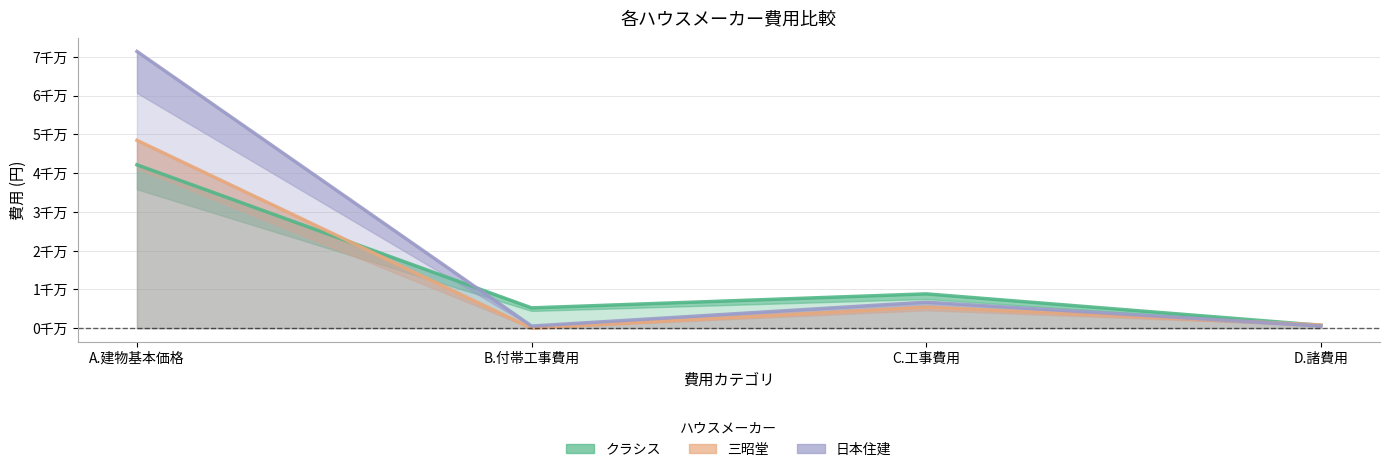

What value does the クラシス series have at D.諸費用, to the nearest 10?

750200